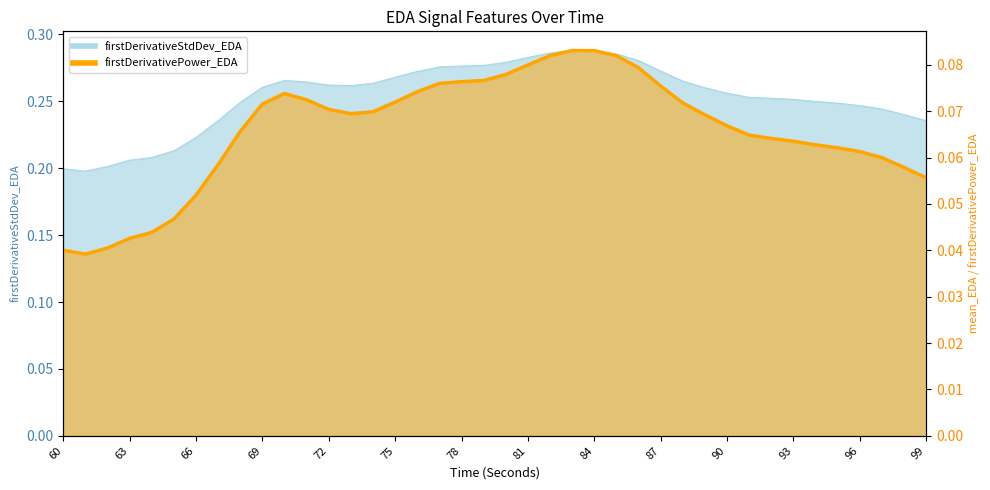

Rank the series at 87 from highest to lowest value.

firstDerivativeStdDev_EDA, firstDerivativePower_EDA